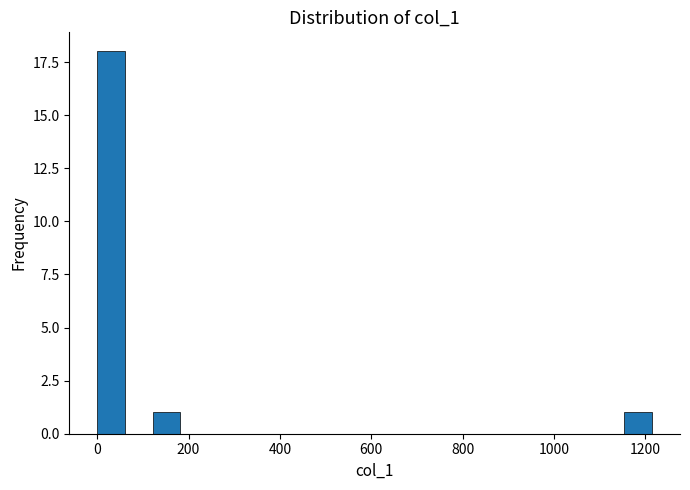

Read against the x-axis, roughly where is the centre of the tallest bar?

40